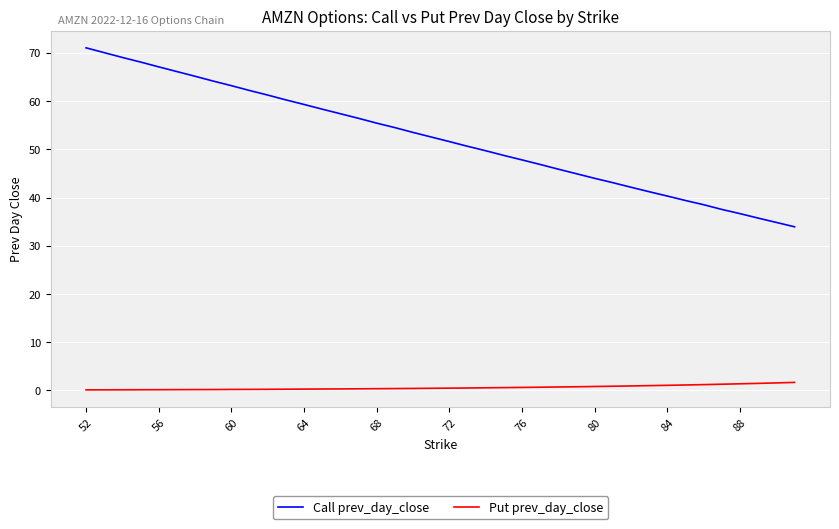

Which series has the largest range (max minus min)?

Call prev_day_close